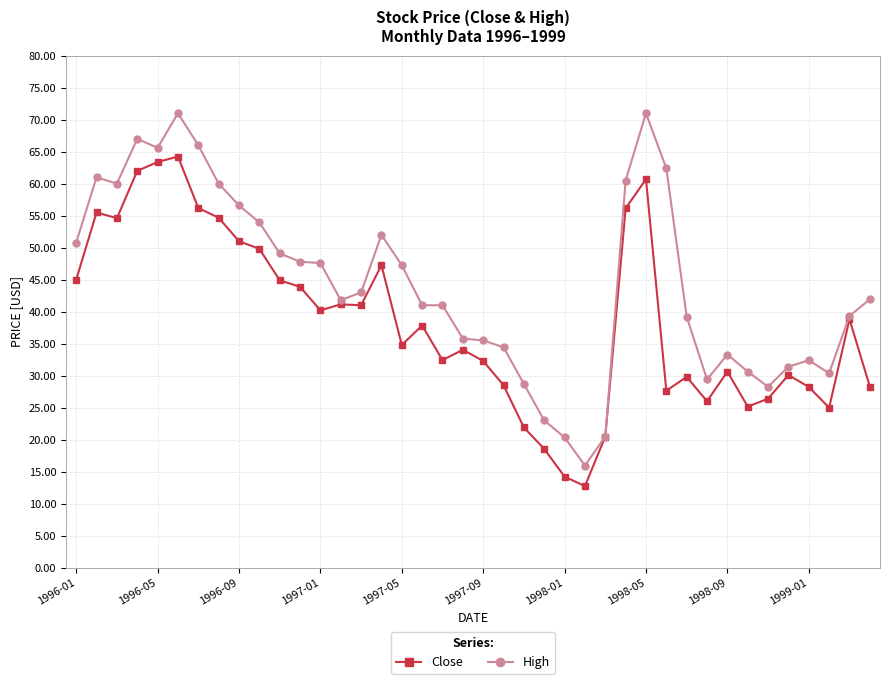

Rank the series by their maximum value, from lowest to highest.

Close, High